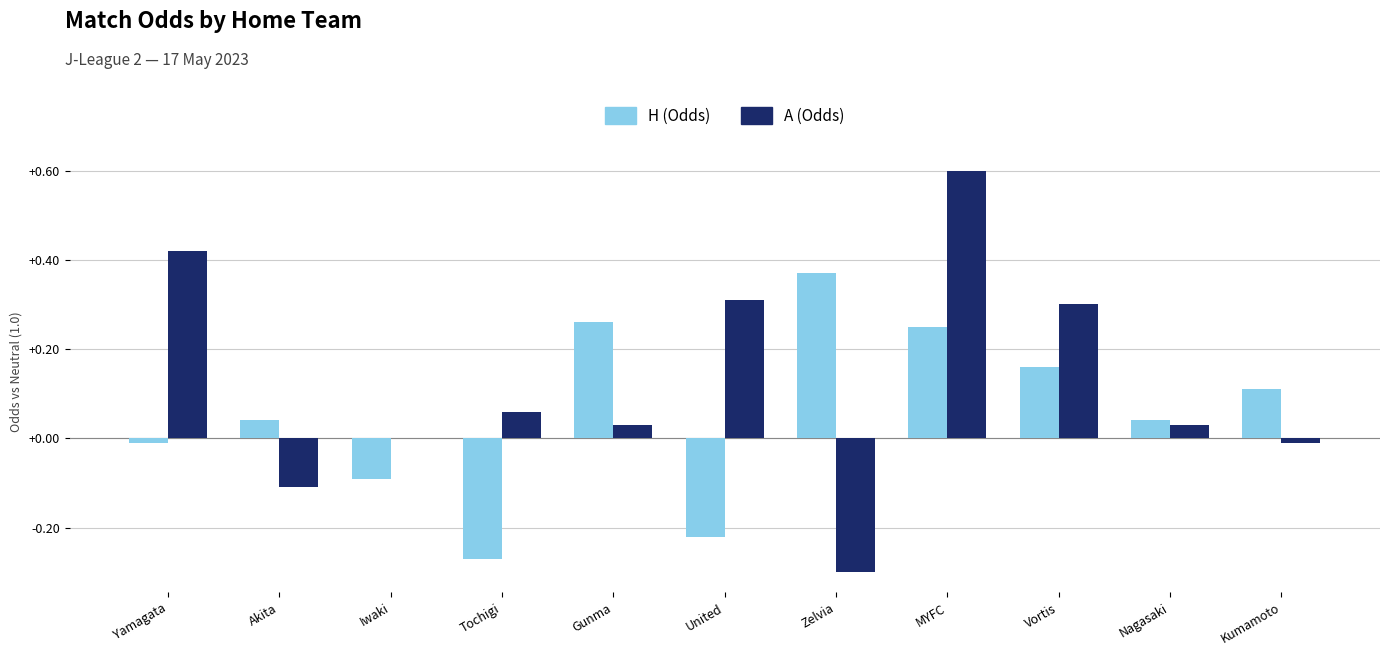

The A (Odds) series shows -0.5 at Iwaki. True or false?

False